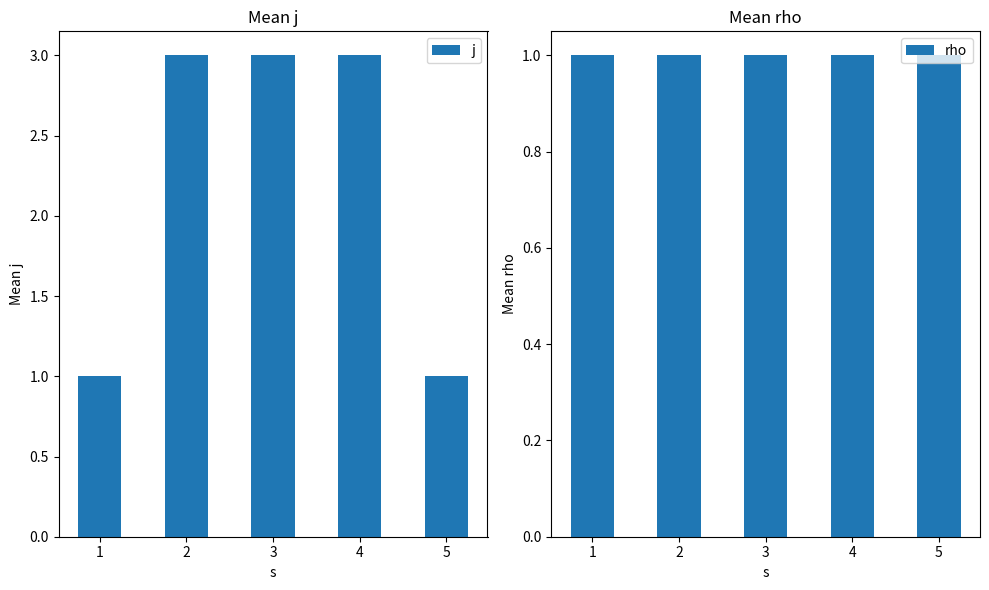

Is the value of j at 5 greater than the value of rho at 4?

No